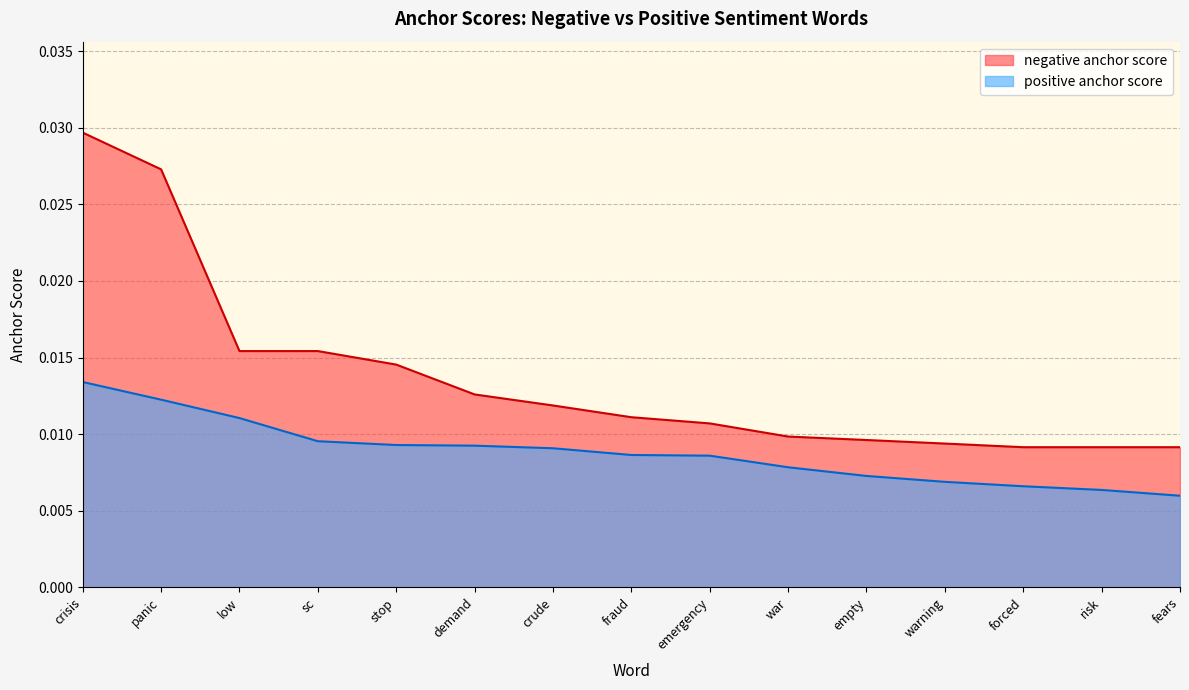

Which category has the highest value across all series?

crisis